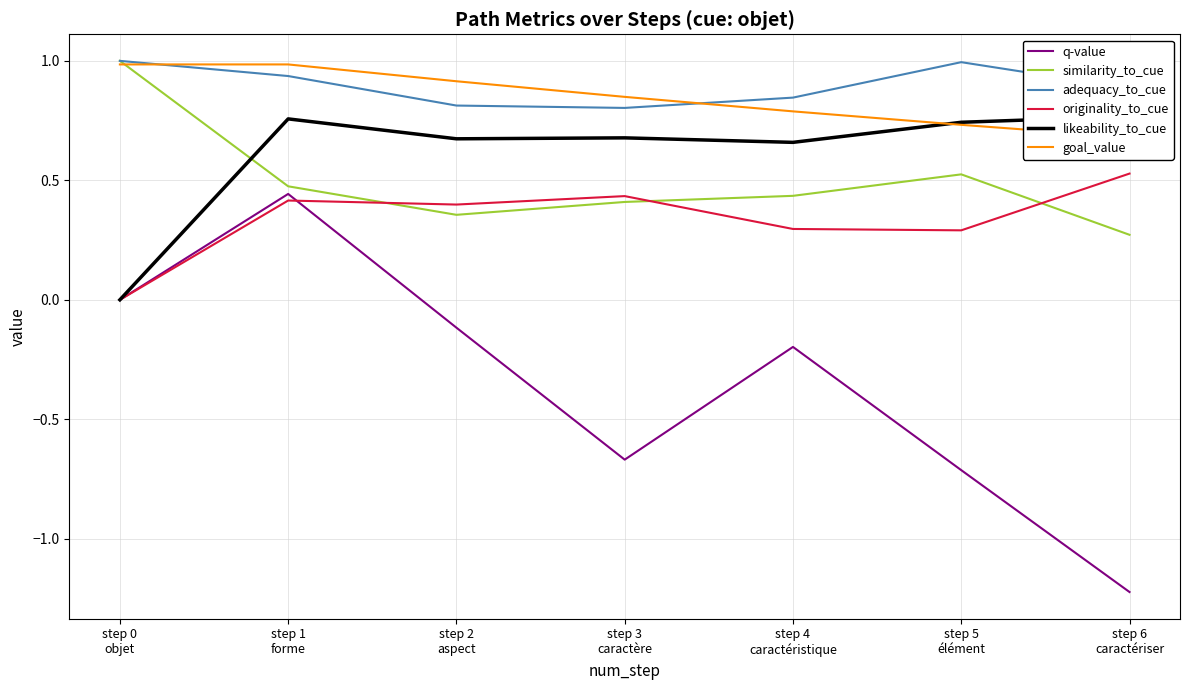

What is the label of the 5th point from the right?

step 2
aspect